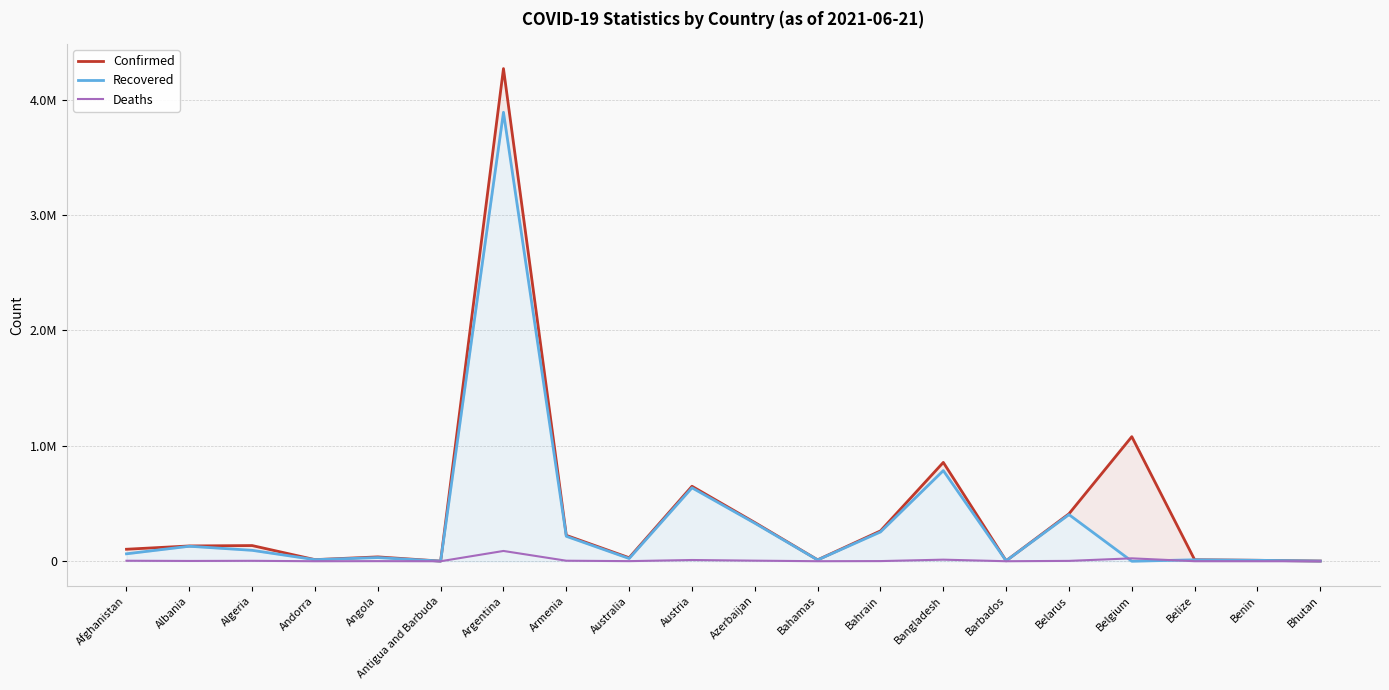

How many data points in Confirmed are less than 132490?

10